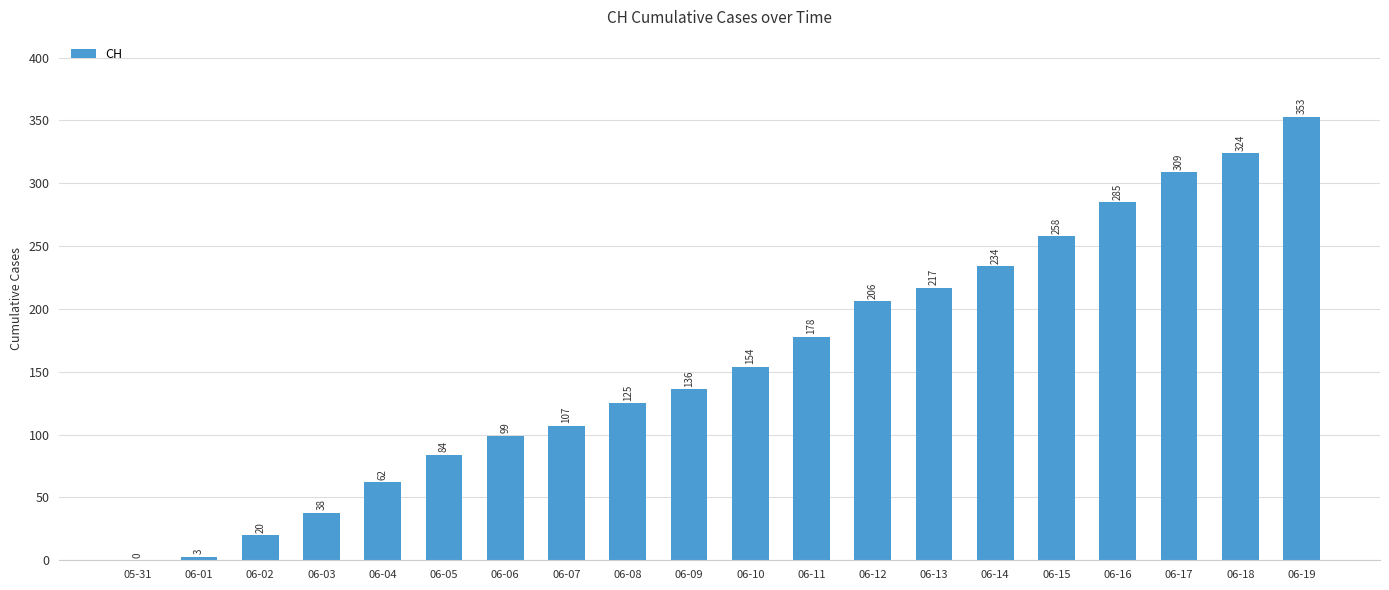

What is the sum of all values?

3192